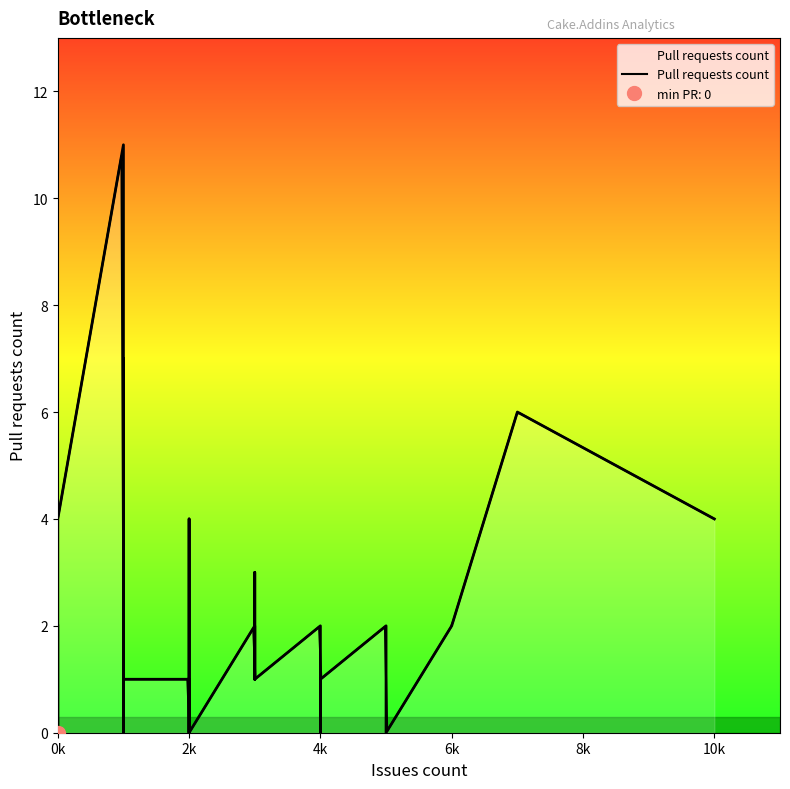

The chart shows a value of 4 at 2. True or false?

True